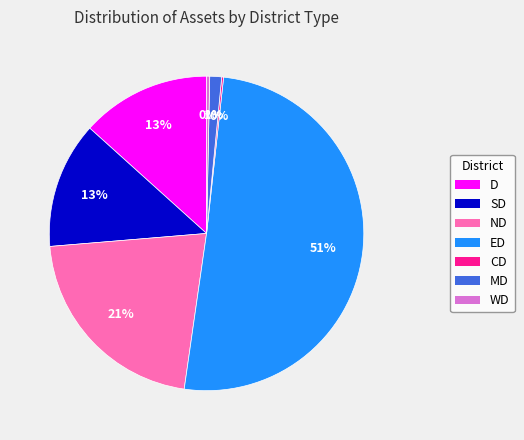

Is the sum of SD and ND greater than half?

No